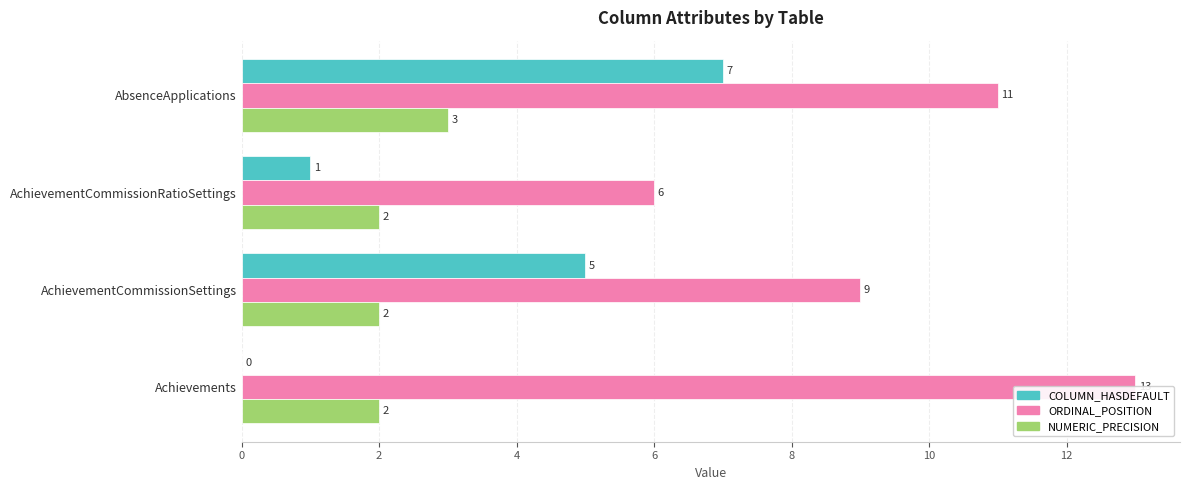

How many values in the COLUMN_HASDEFAULT series are below 5?

2